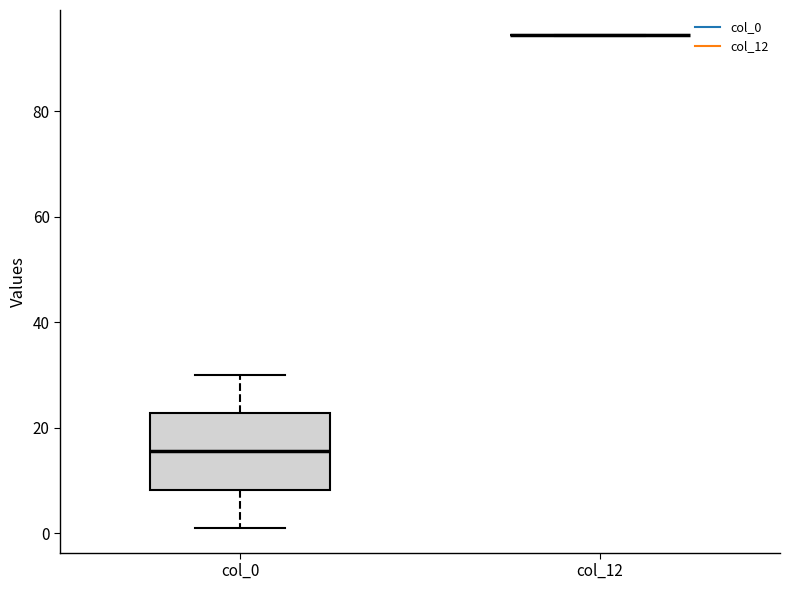

Reading left to right, transcribe this box plot: for each box, give where its median line is, the range the box spans, and where its two whiskers end, as read against the y-axis. The values are not printed on the chart, so give them approximately, as read against the axis.

col_0: median 16, box 8 to 22, whiskers 2 to 30
col_12: box collapsed to a line at 94, whiskers 94 to 94